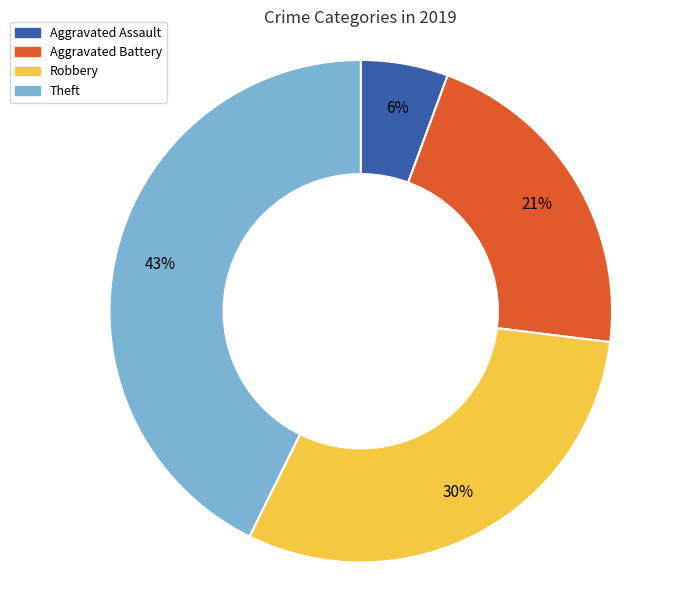

To the nearest percent, what is the difference between the largest and smallest slice percentages?

37%